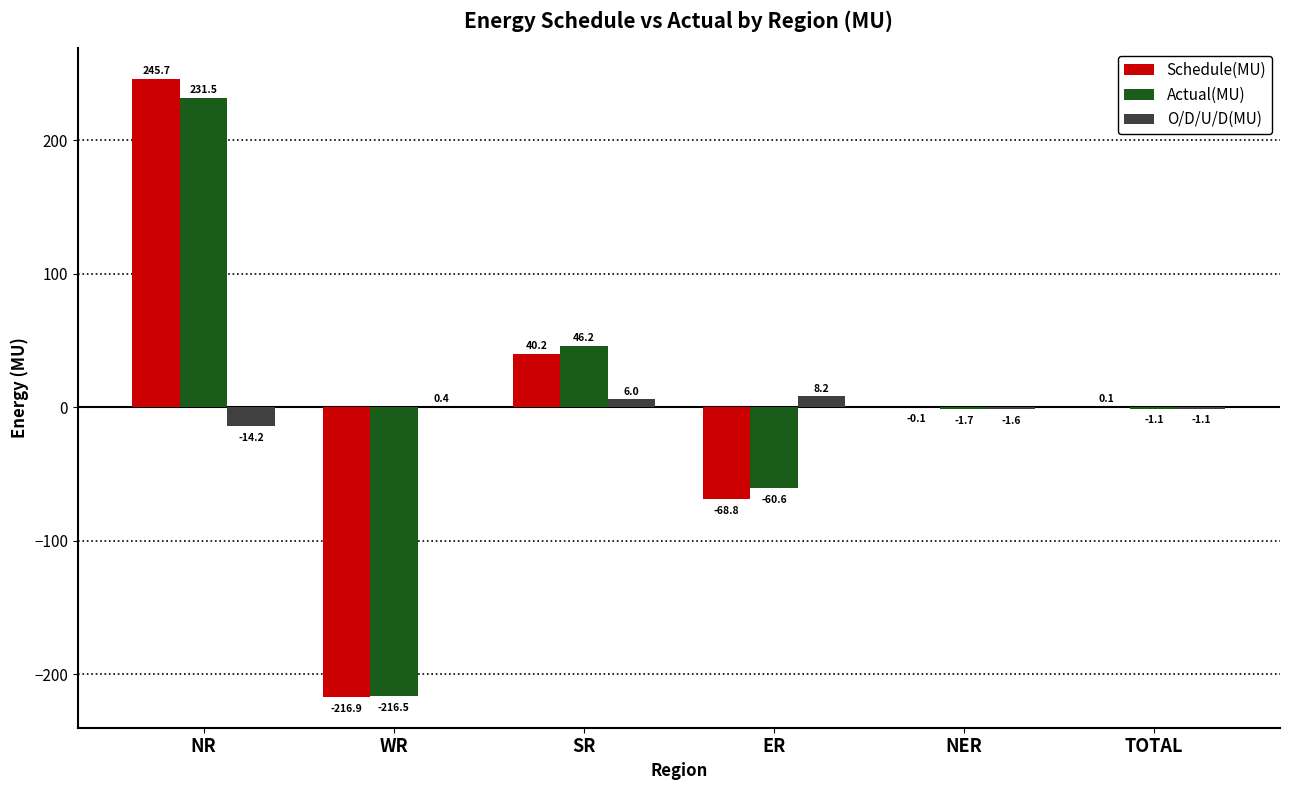

Are the bars grouped side by side (vs. stacked)?

Yes